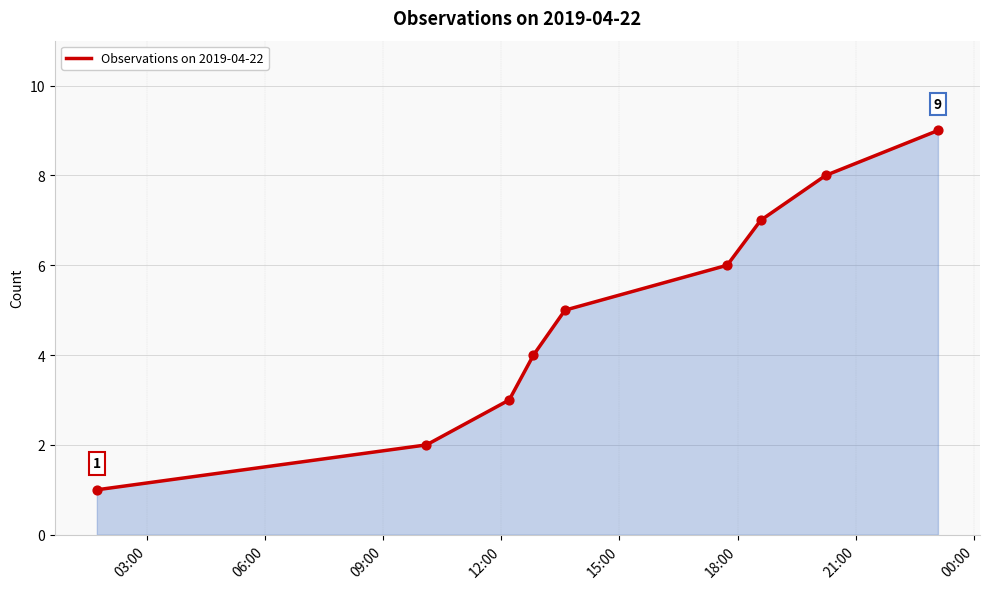

Does the chart have visible grid lines?

Yes